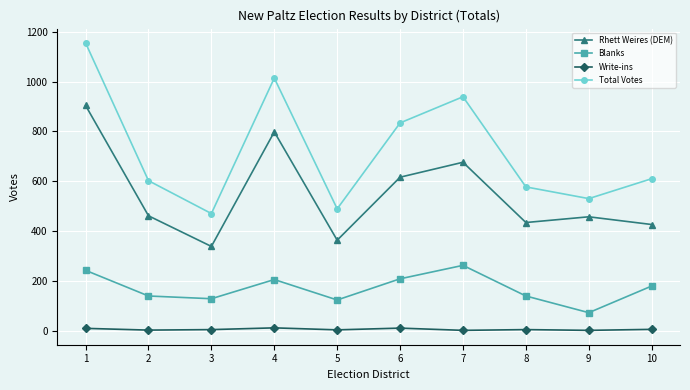

At which label does Total Votes first exceed 610?

1